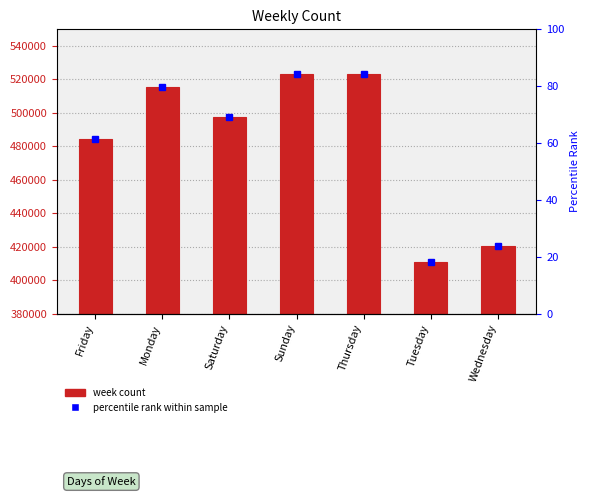

What position from the left is Wednesday?

7